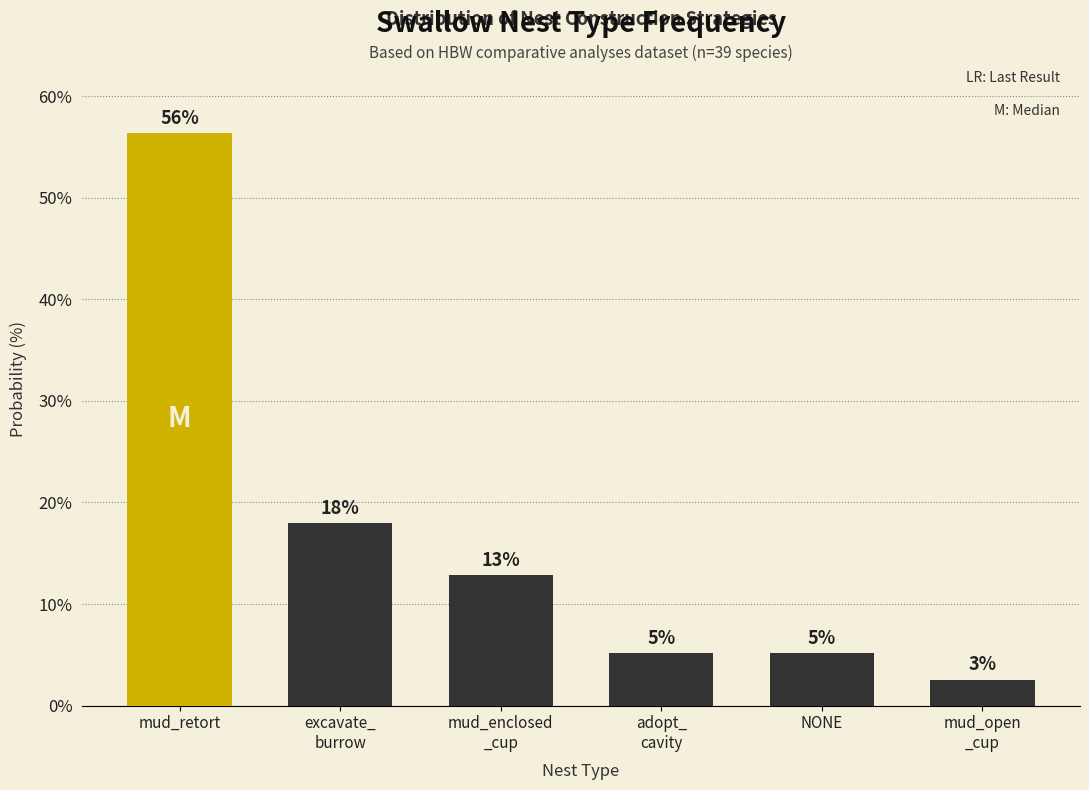

How many bars are there in total?

6